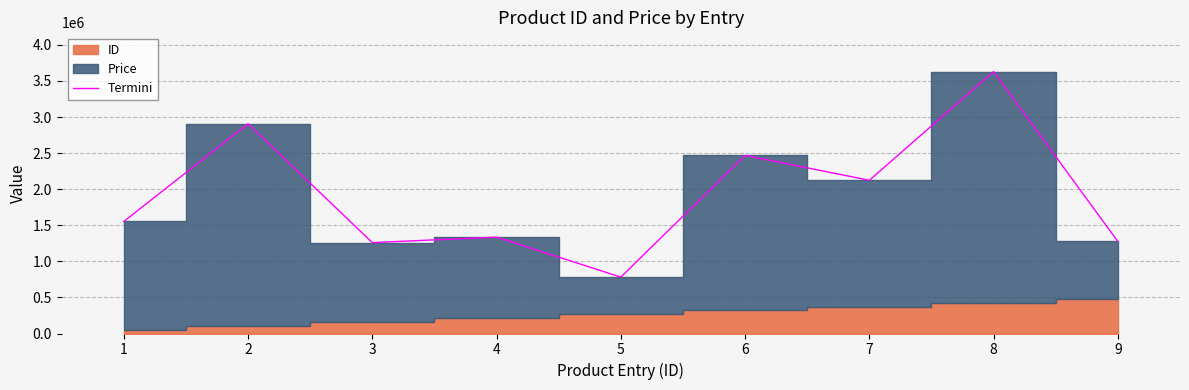

What is the sum of all values?

17336250.0